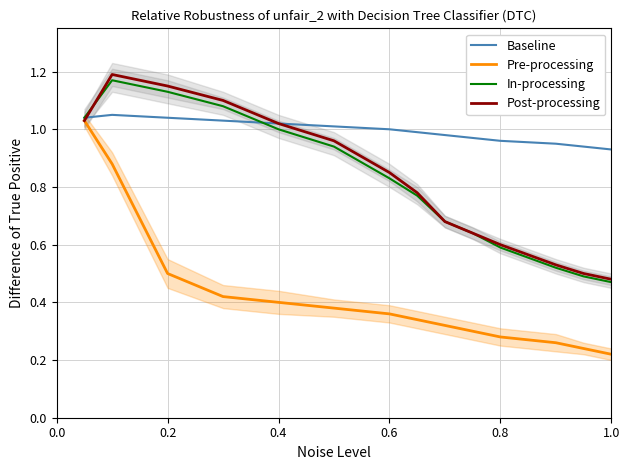

What is the lowest value of the Pre-processing series?

0.2